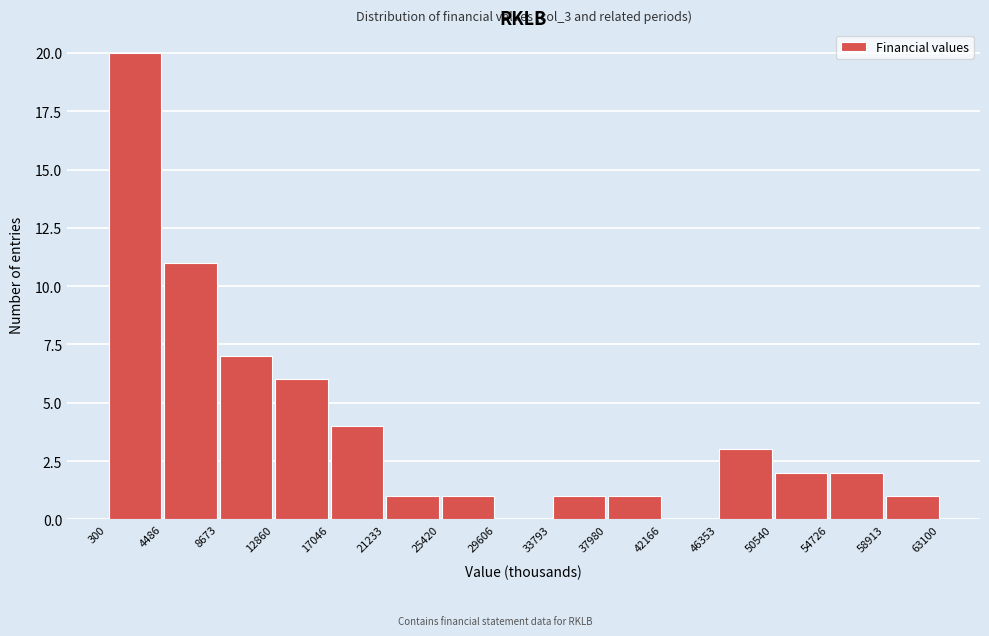

Which range on the x-axis has the tallest bar?

300 to 4486